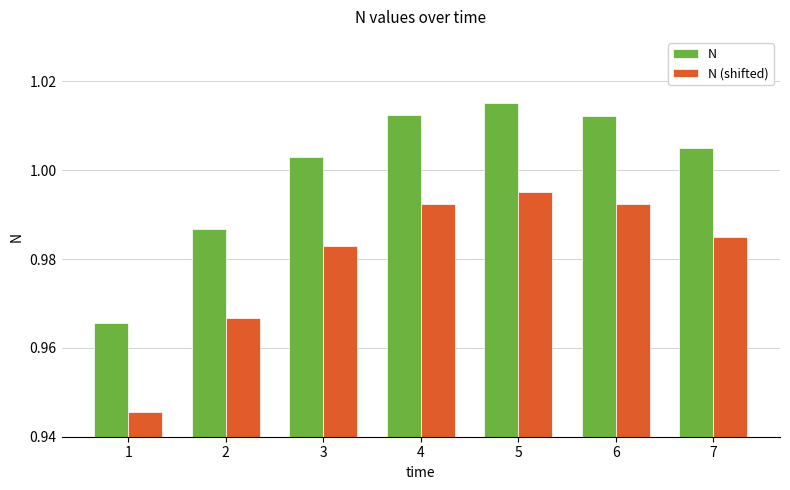

What is the sum of the N values at 5 and 6?

2.0